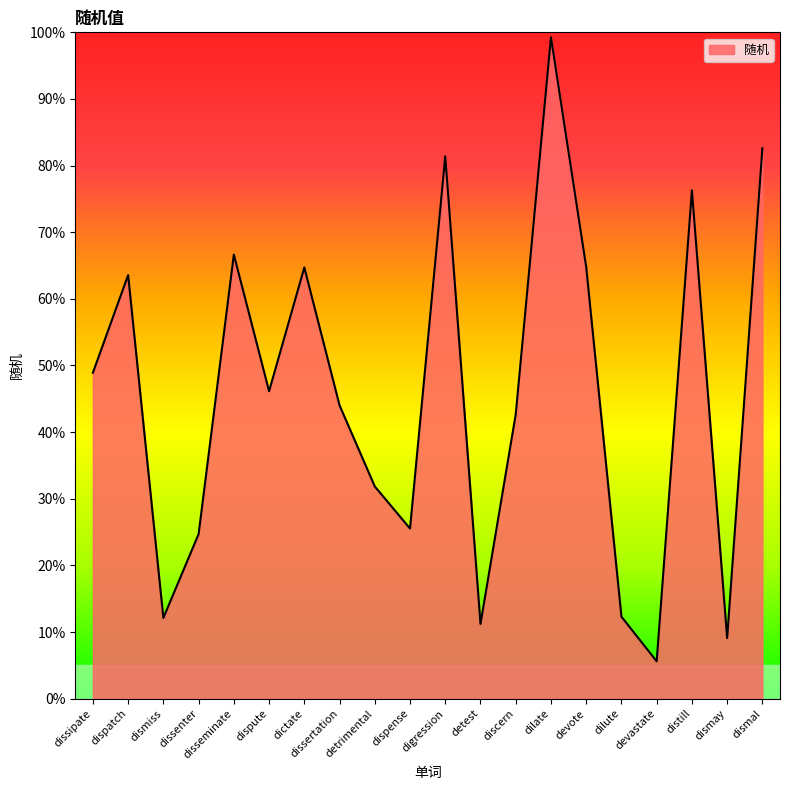

What is the label of the 17th point from the right?

dissenter